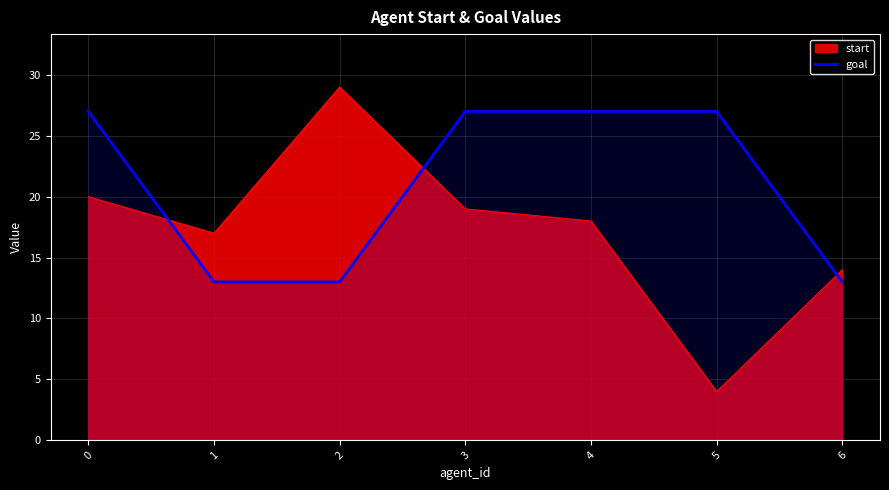

True or false: the data shows 17 at 0.

False